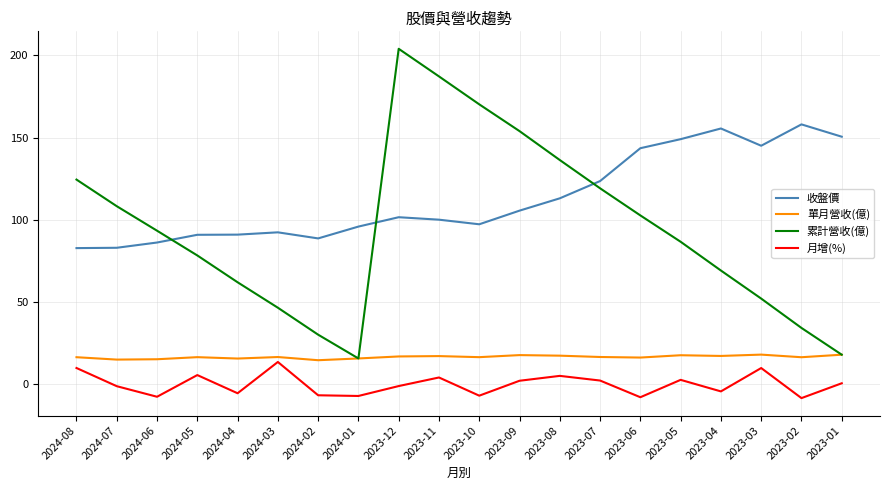

True or false: 單月營收(億) has a value of 17.5 at 2023-05.

True